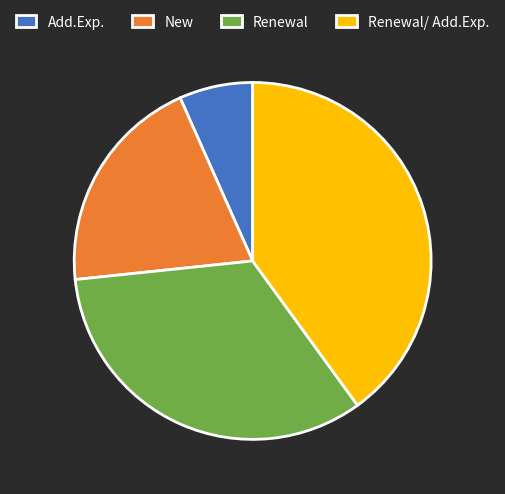

Do Renewal/ Add.Exp. and New together represent more than half of the pie?

Yes